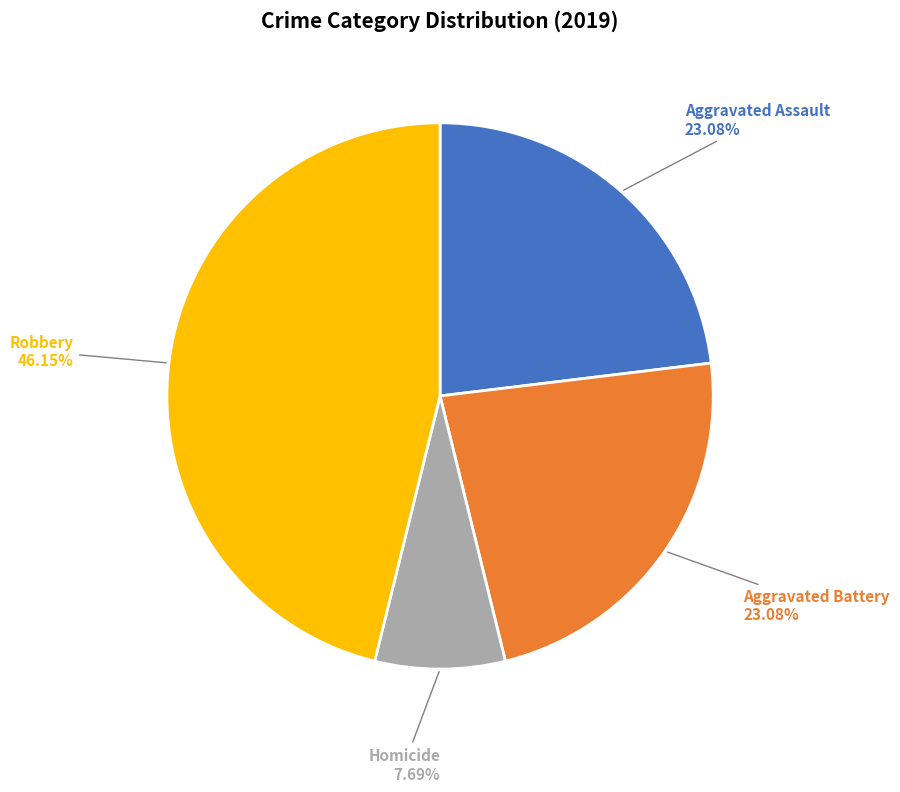

What is the largest slice in the pie chart?

Robbery